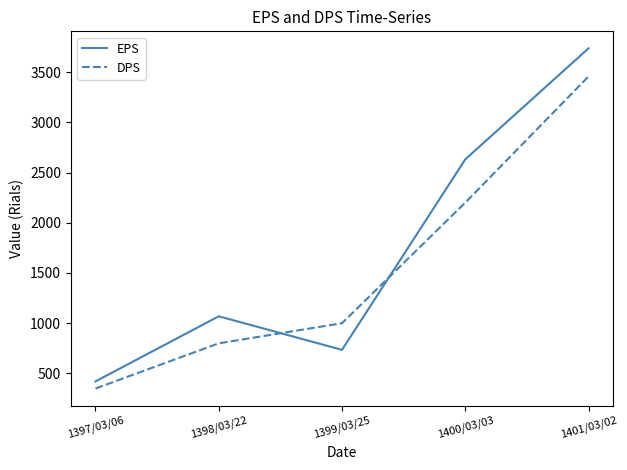

Between 1399/03/25 and 1401/03/02, which series saw the biggest shift?

EPS